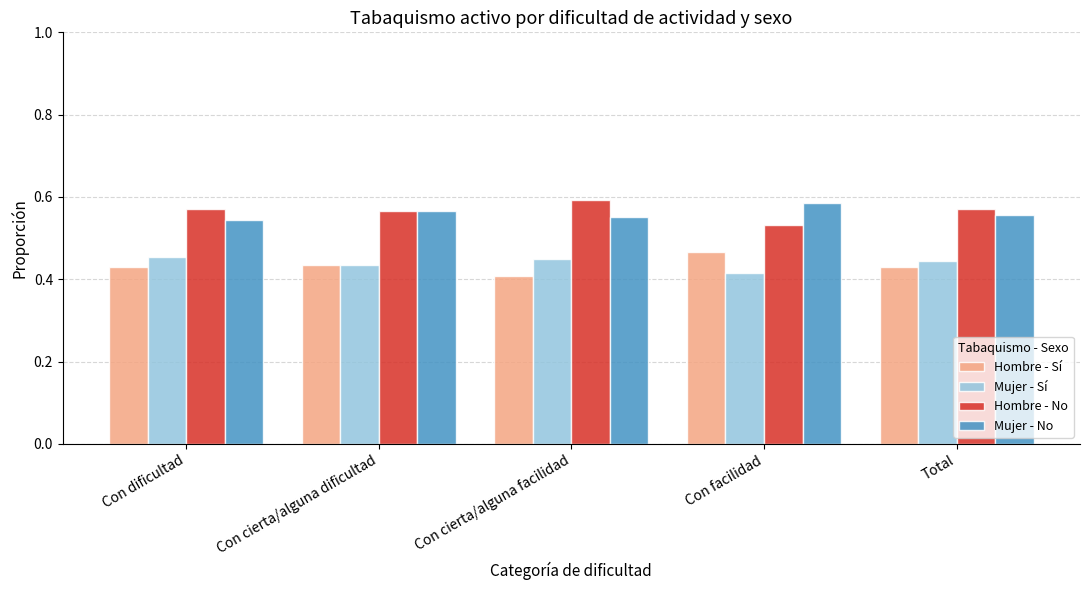

At which label does Hombre - Sí reach its minimum?

Con cierta/alguna facilidad